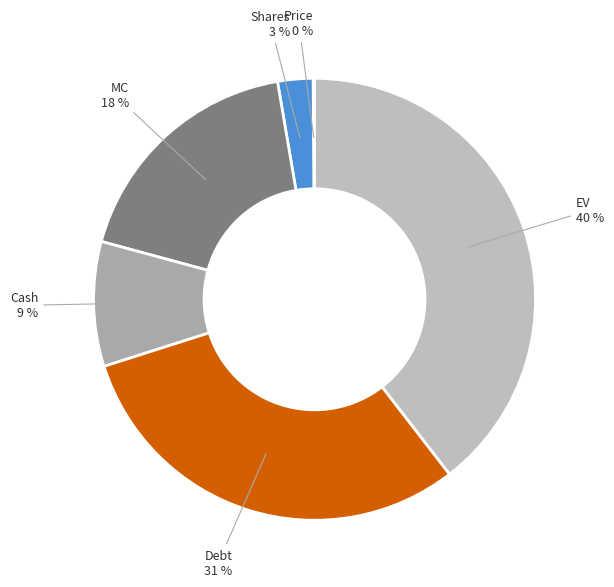

To the nearest percent, what percentage of the pie is Debt?

31%